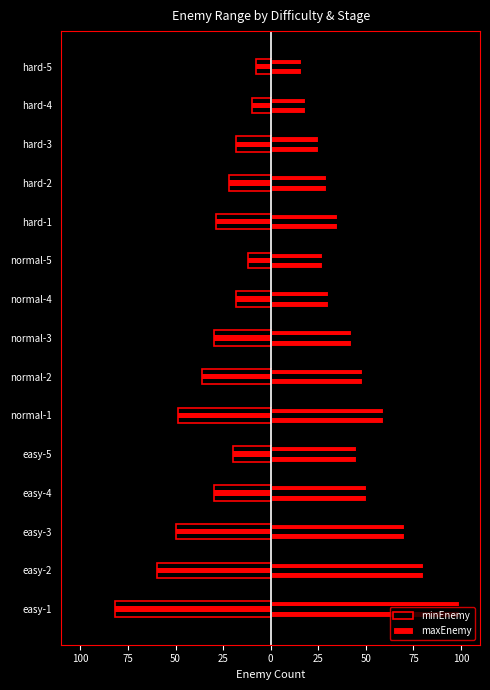

Rank the series at hard-3 from highest to lowest value.

maxEnemy, minEnemy